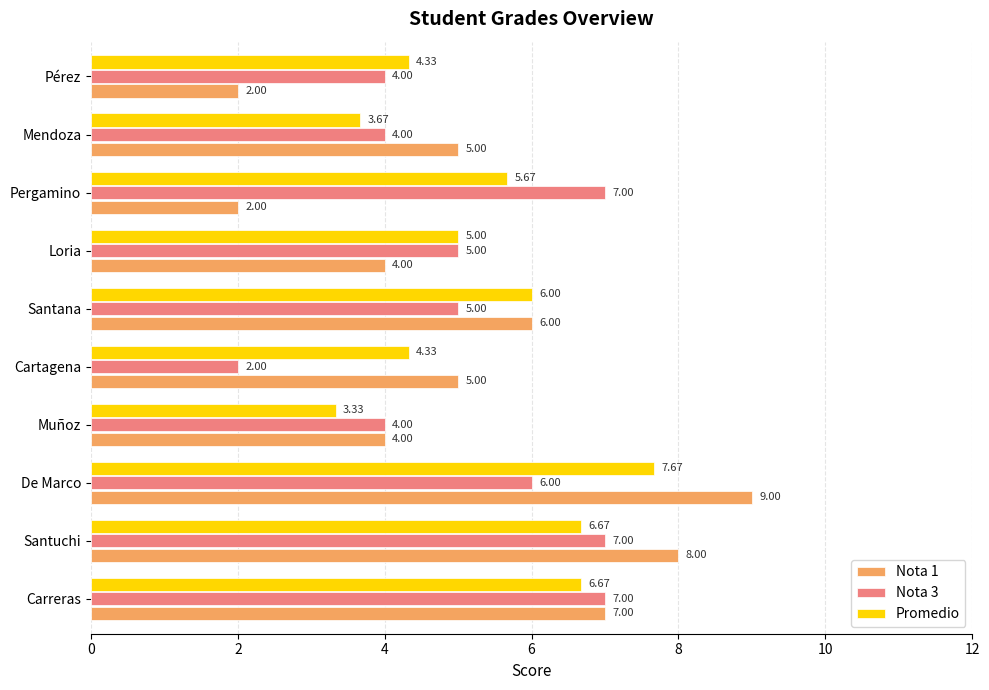

What is the minimum value shown in the chart?

2.0